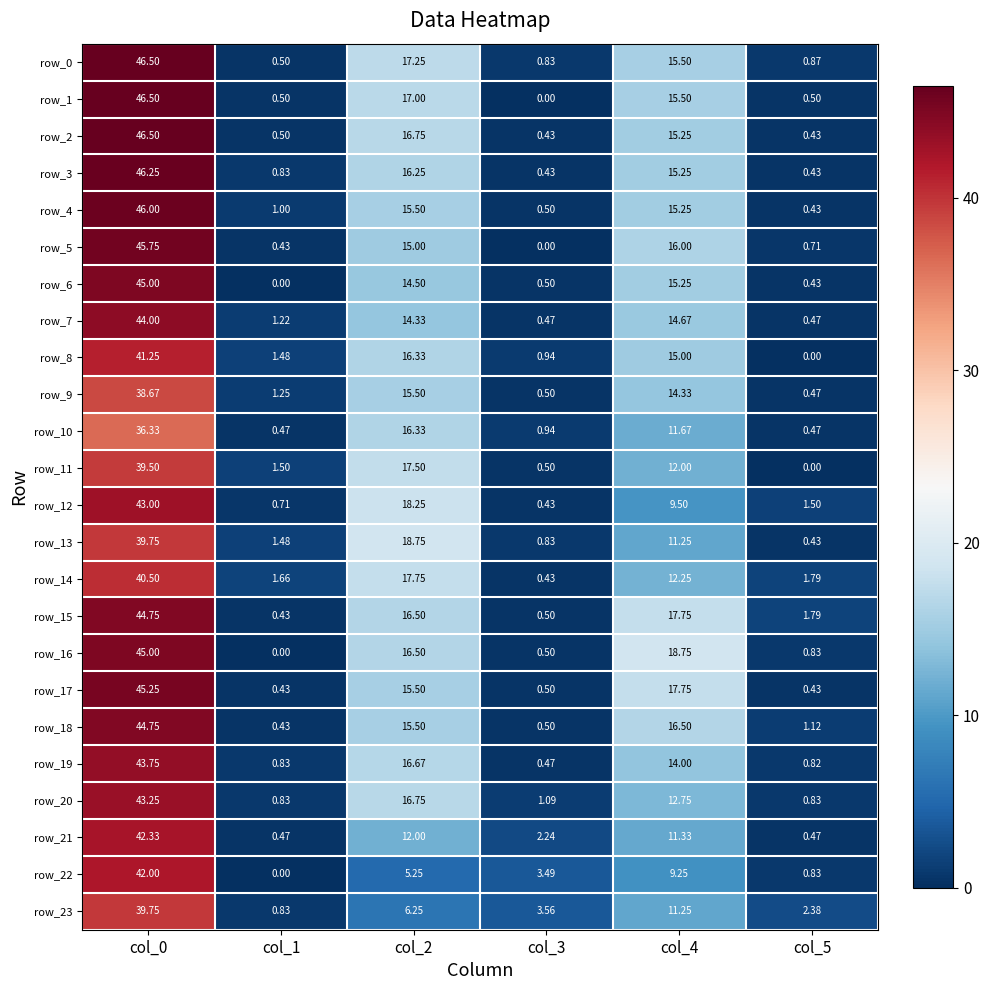

Is the value of row_2 at col_2 greater than the value of row_4 at col_4?

Yes